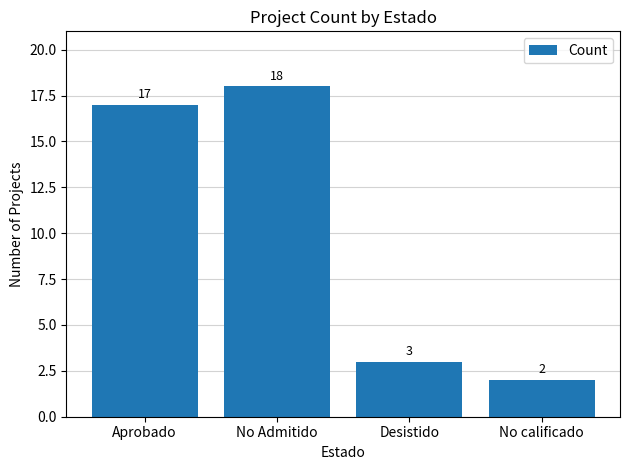

What is the difference between the maximum and minimum values?

16